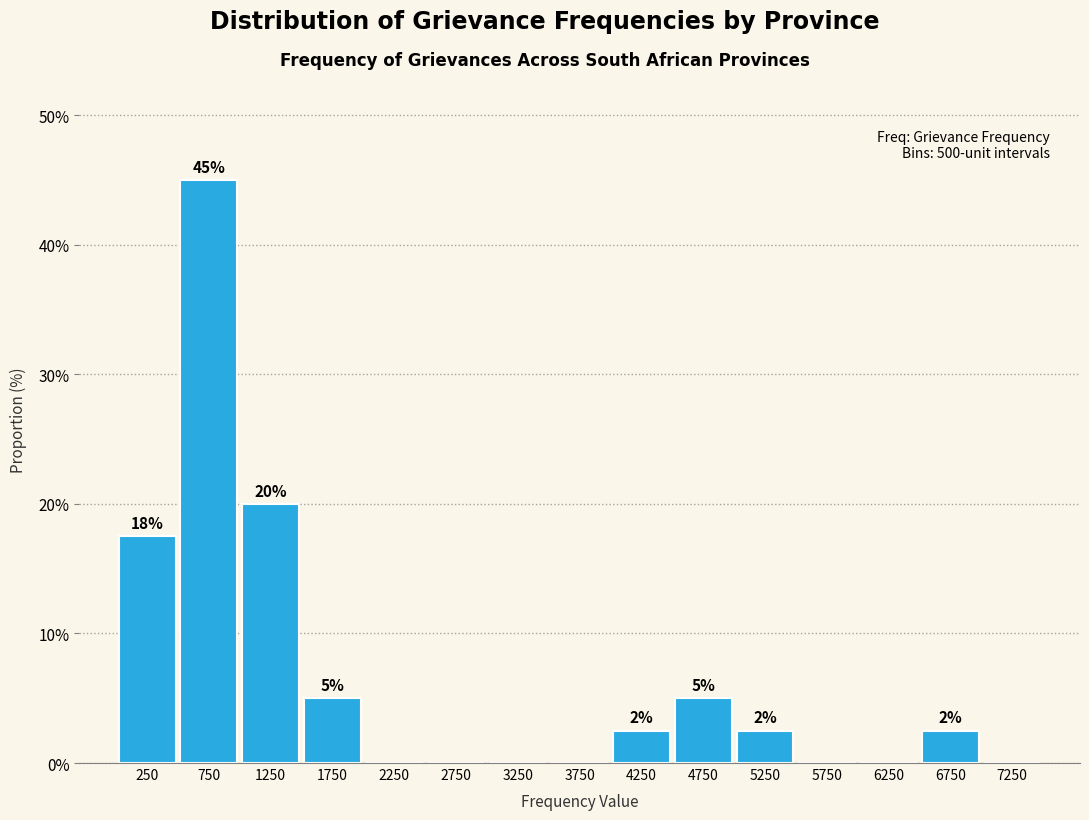

Which range on the x-axis has the tallest bar?

500 to 1000